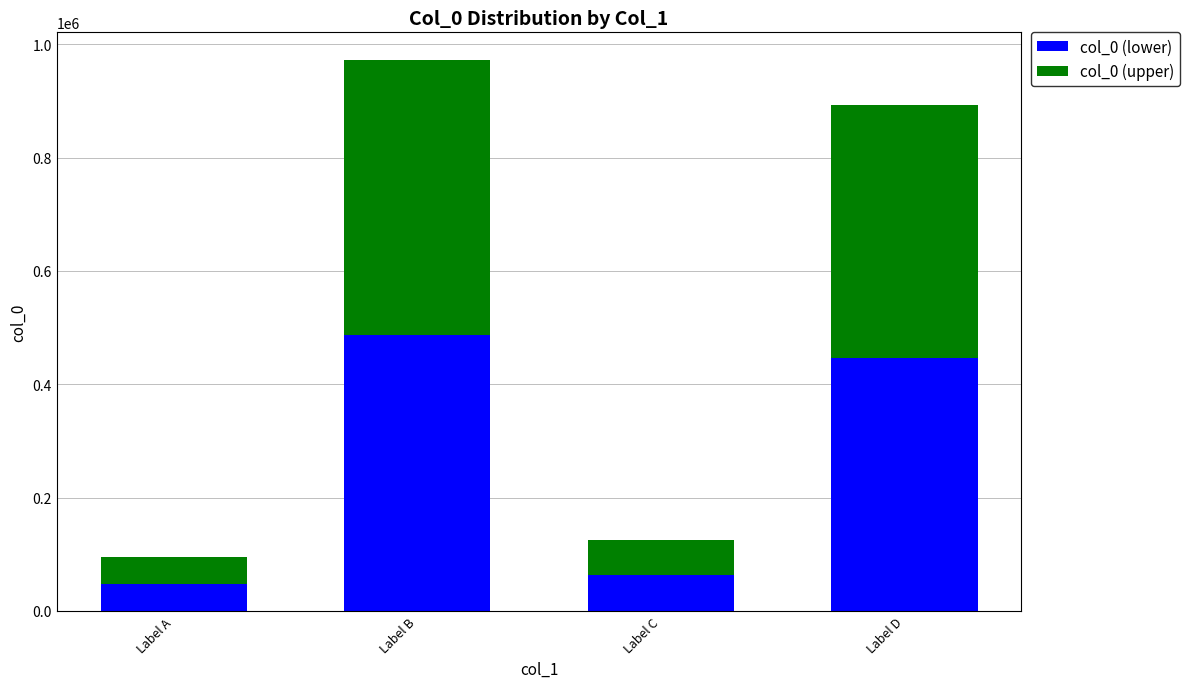

At which label is col_0 (lower) closest to 266999?

Label D